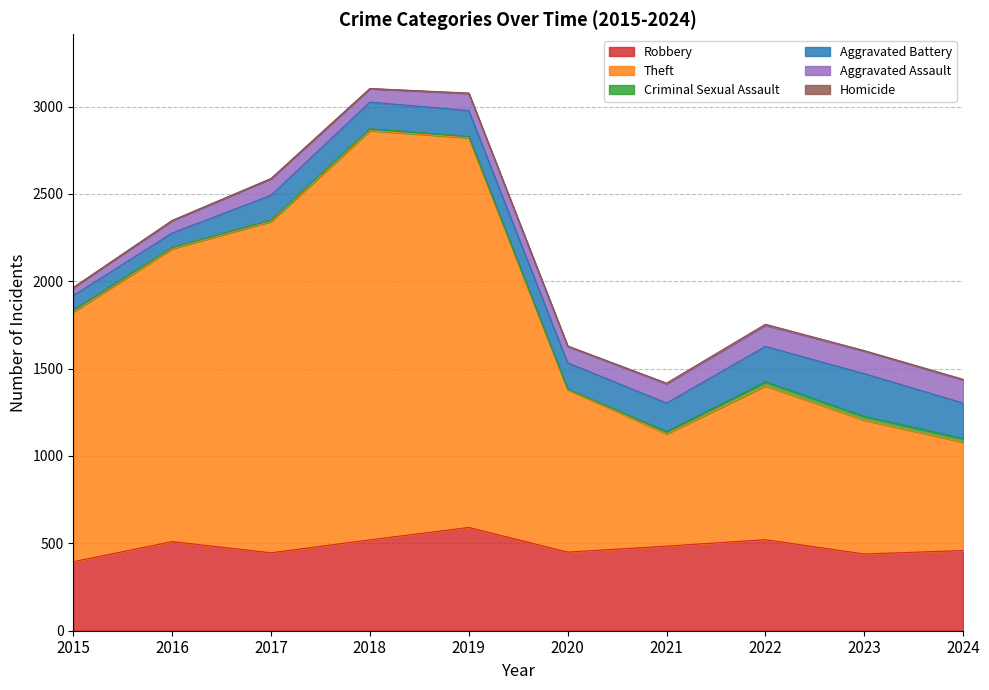

True or false: Aggravated Battery and Aggravated Assault intersect in this chart.

False